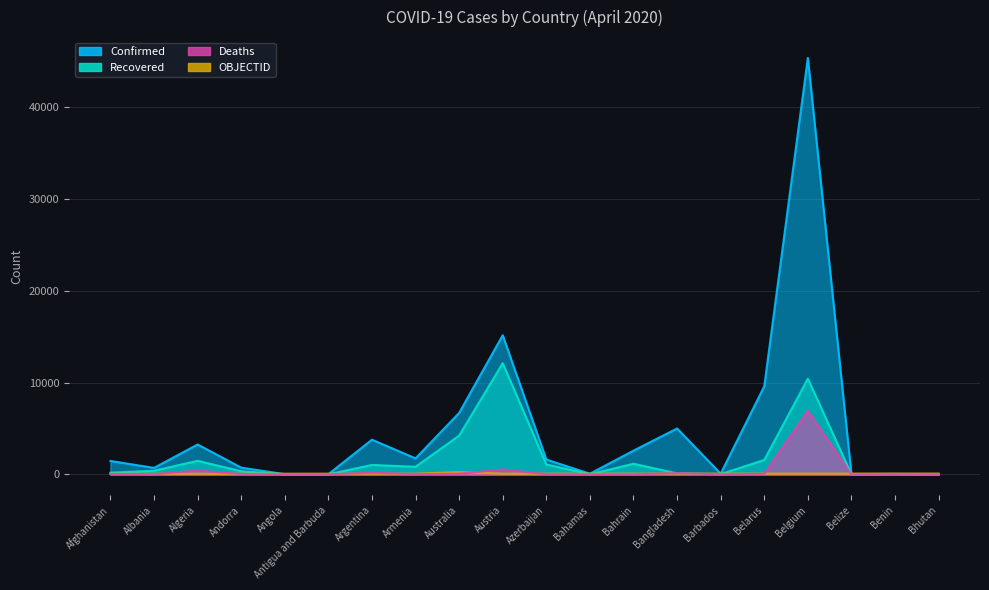

True or false: OBJECTID and Recovered intersect in this chart.

True